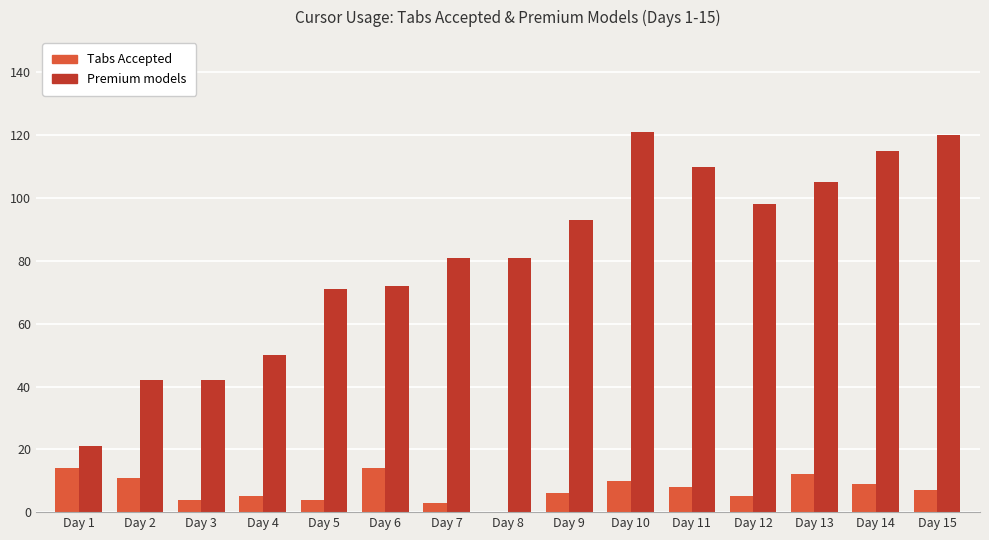

How many categories are shown in the chart?

15